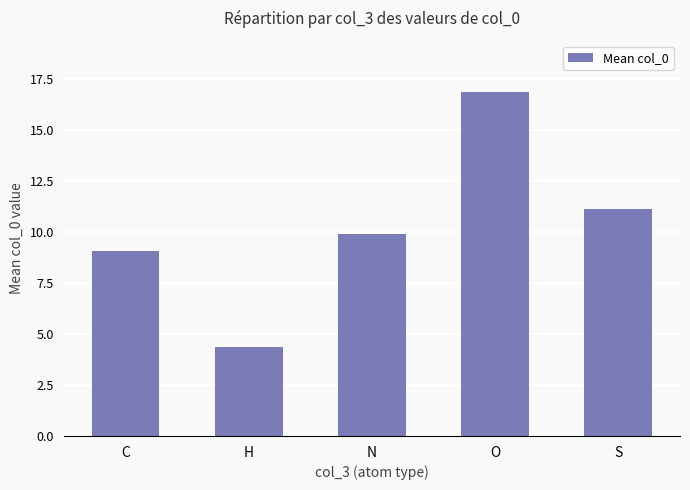

How many distinct data groups are displayed?

1